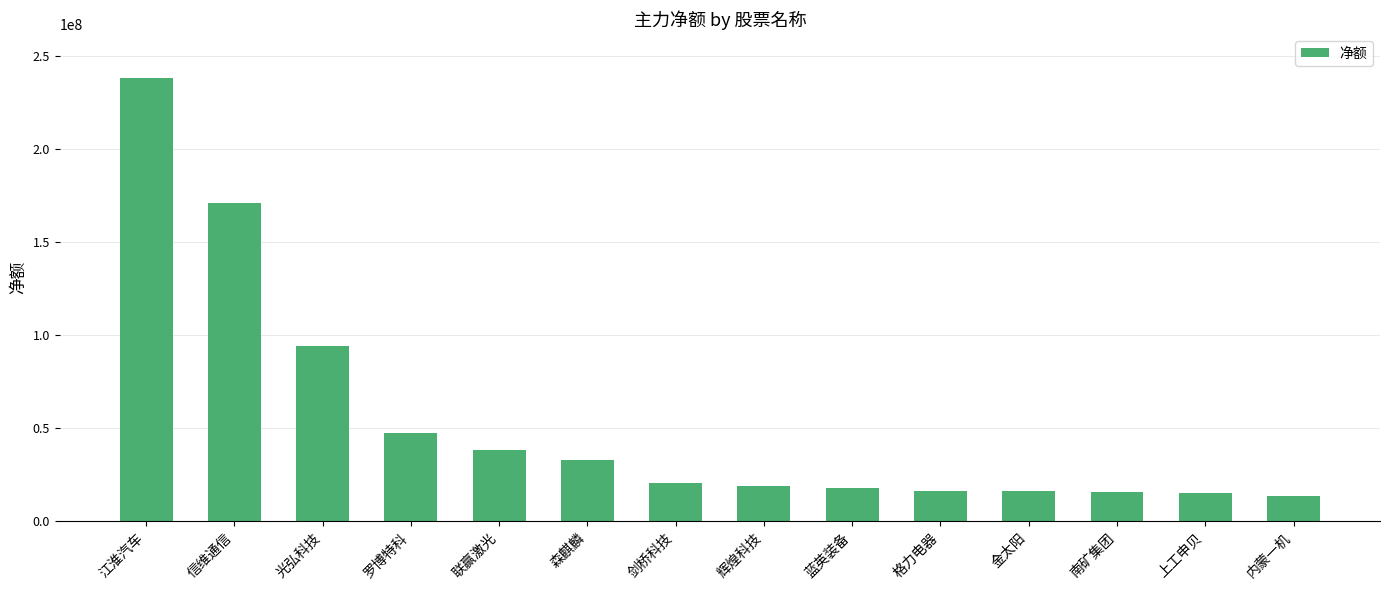

What is the difference between the maximum and minimum values?

224243365